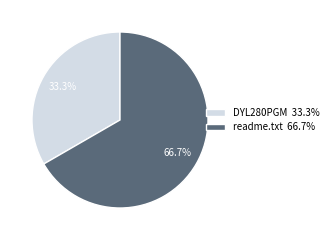

What percentage is the readme.txt slice, to the nearest percent?

67%